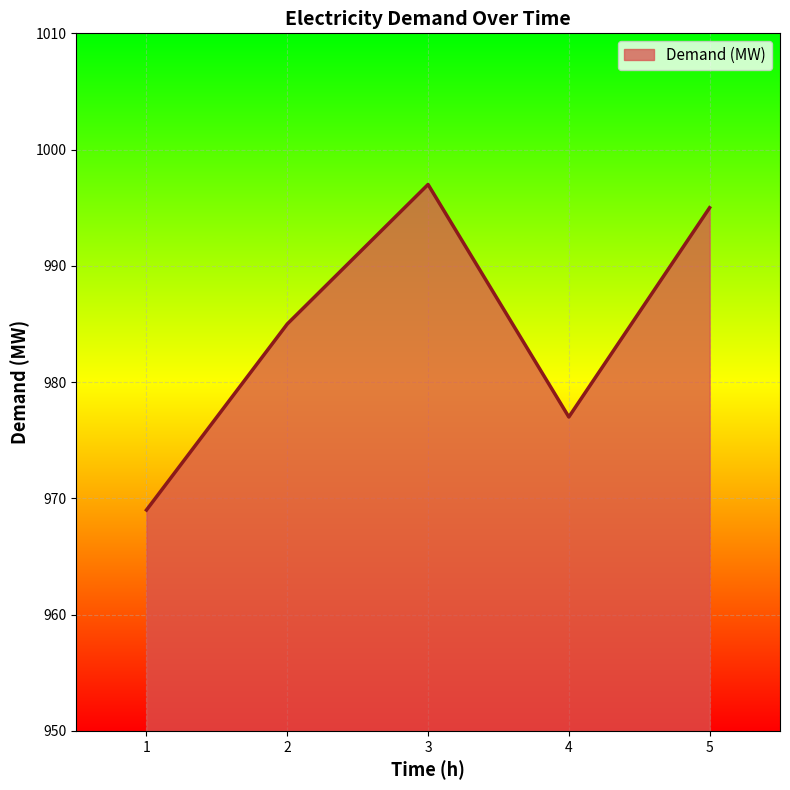

Which label corresponds to the smallest value in the chart?

1